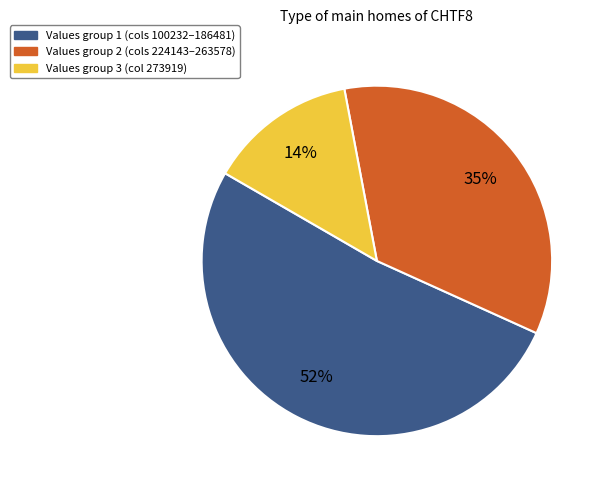

Is there any slice that represents more than half of the pie?

Yes